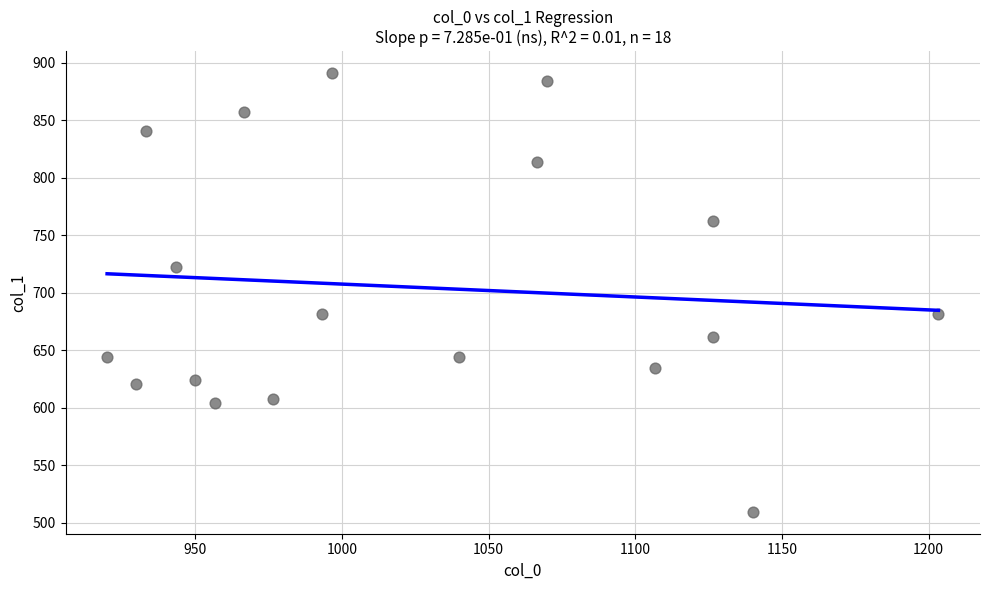

What is the range of Y values (max minus min)?

381.4